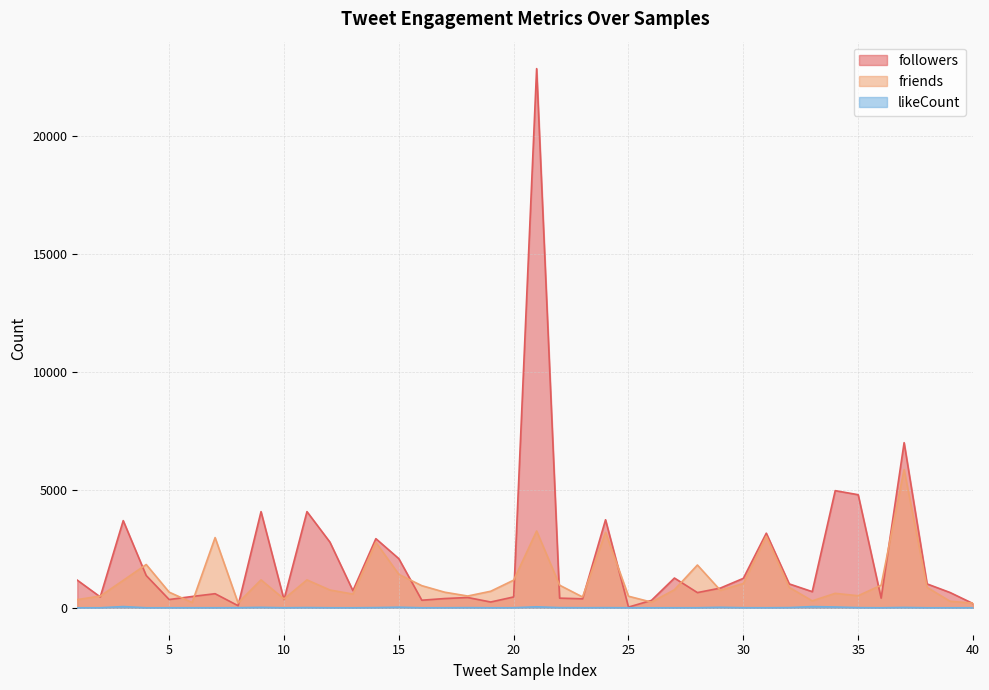

List the series in order of their peak value, lowest first.

likeCount, friends, followers